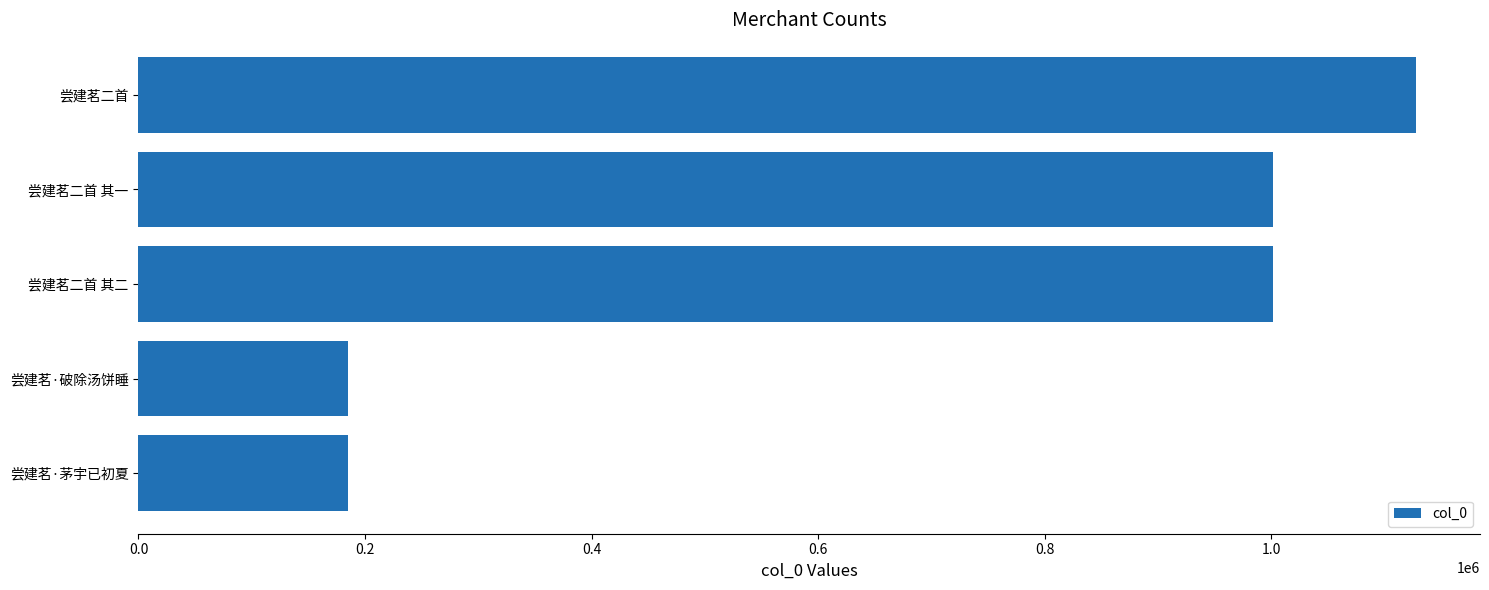

What is the change in value from 尝建茗二首 to 尝建茗二首 其一?

-126741